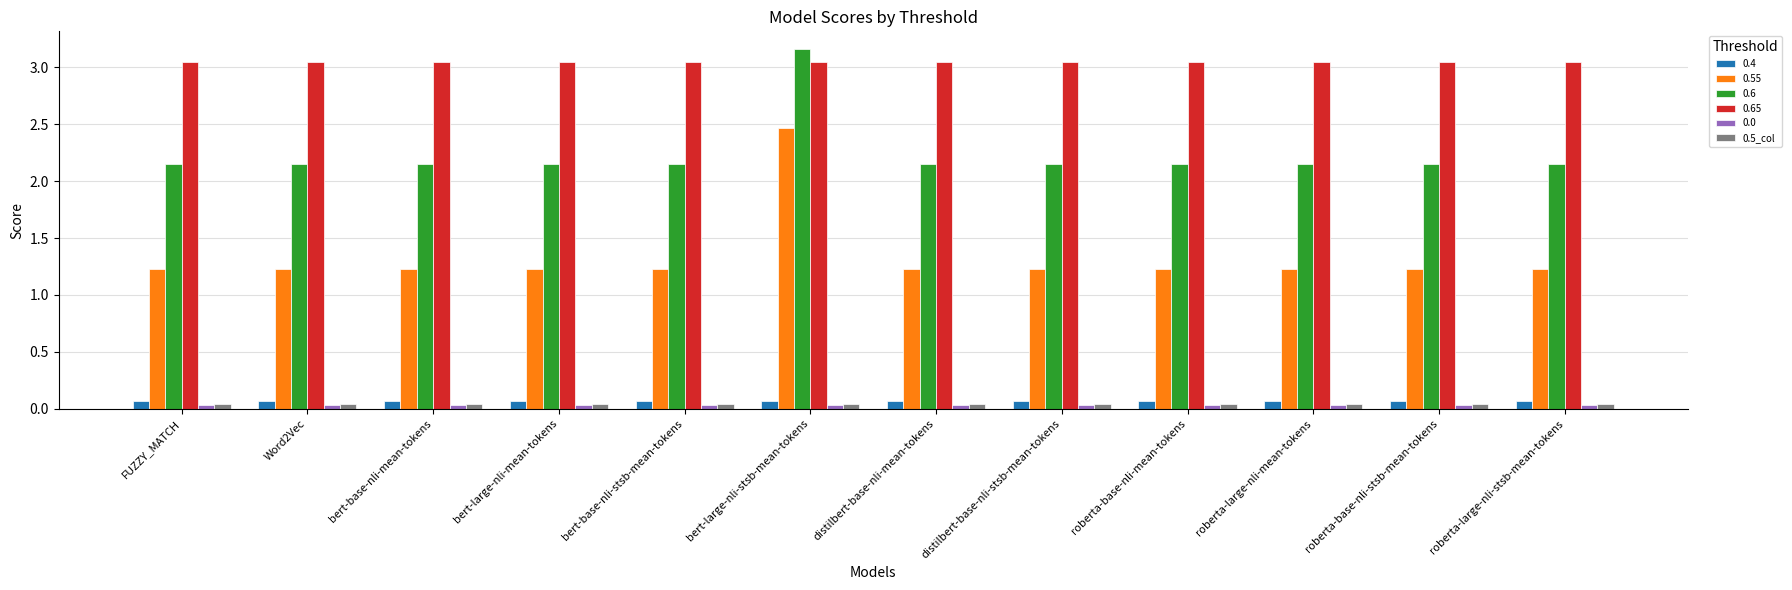

Which series has the widest spread of values?

0.55